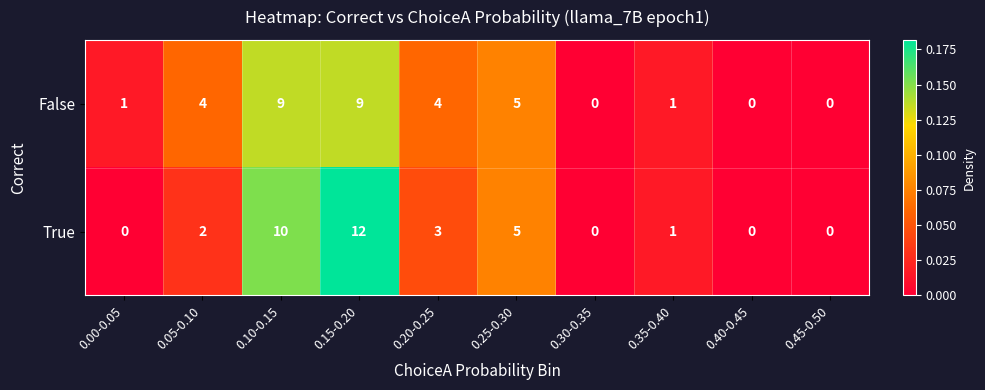

True or false: True has a value of -6 at 0.45-0.50.

False